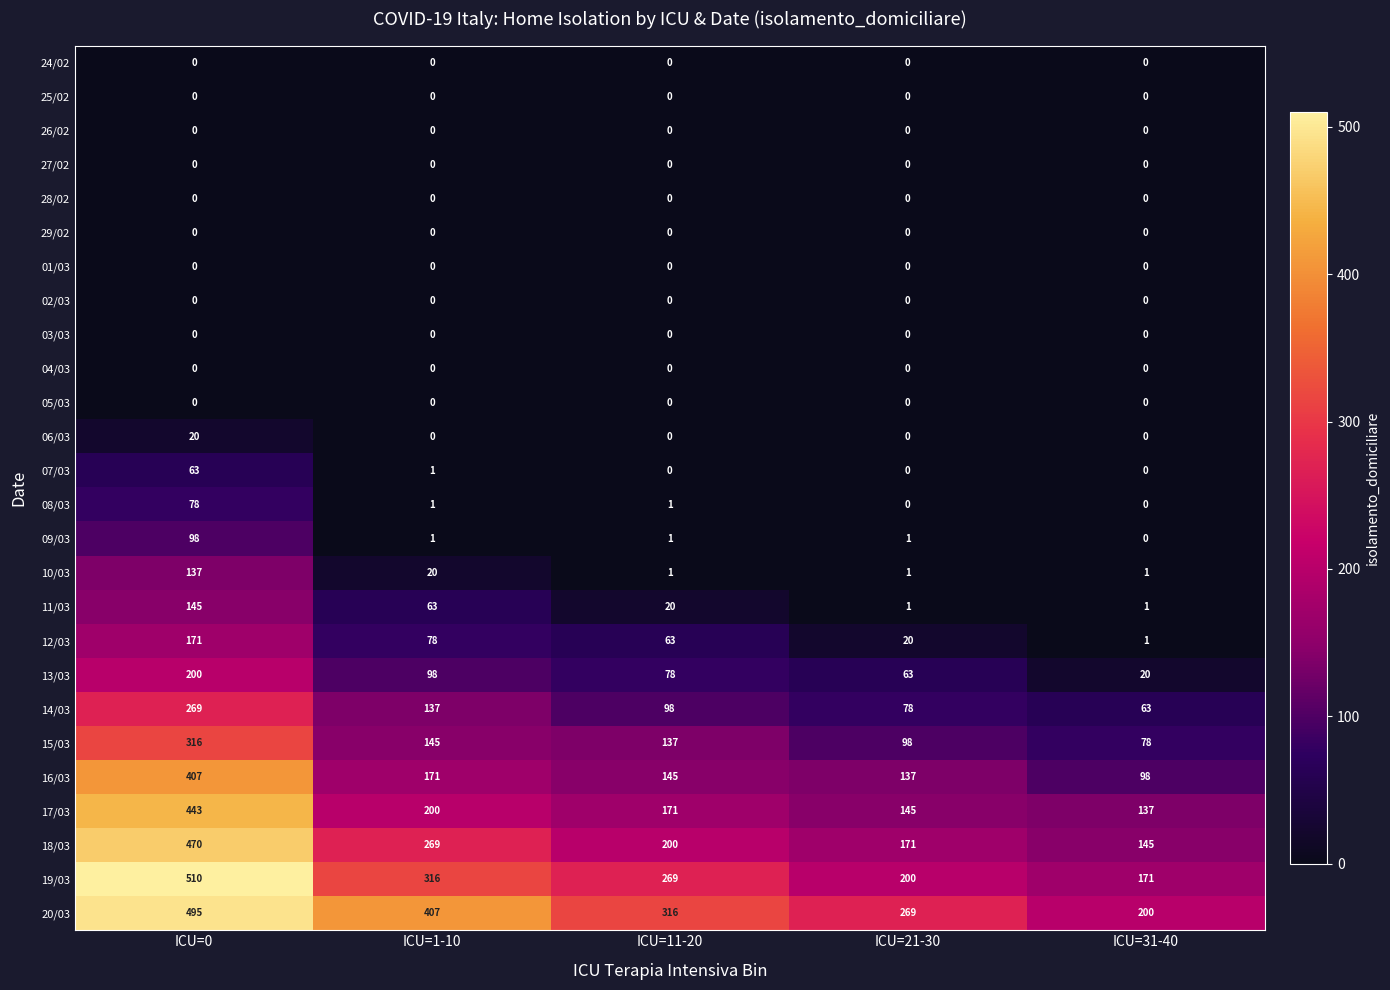

At which category is the sum across all series the highest?

ICU=0